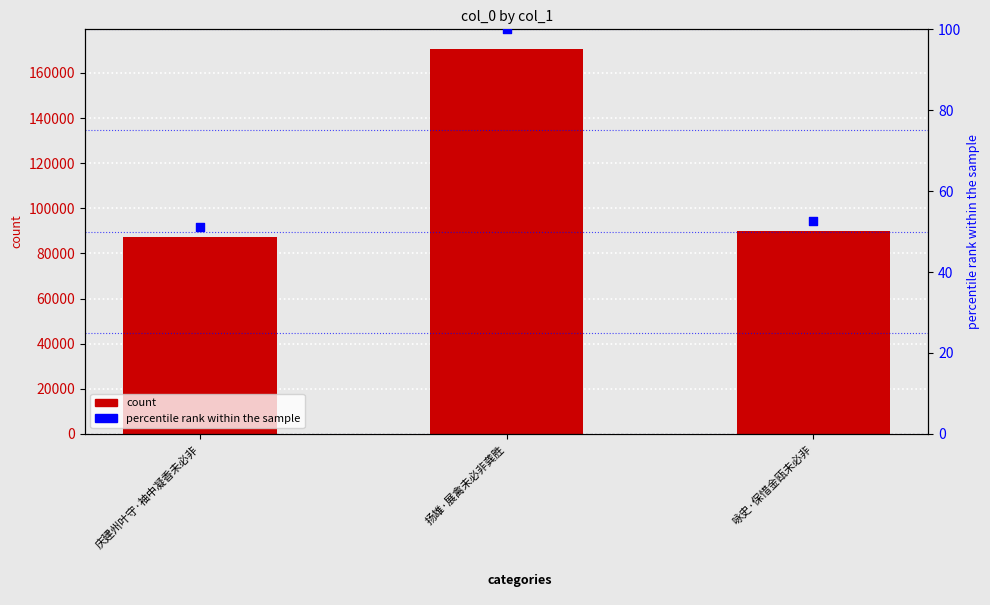

Is the value of col_0 at 扬雄·展禽未必非龚胜 greater than the value of percentile rank within the sample at 咏史·保惜金瓯未必非?

Yes